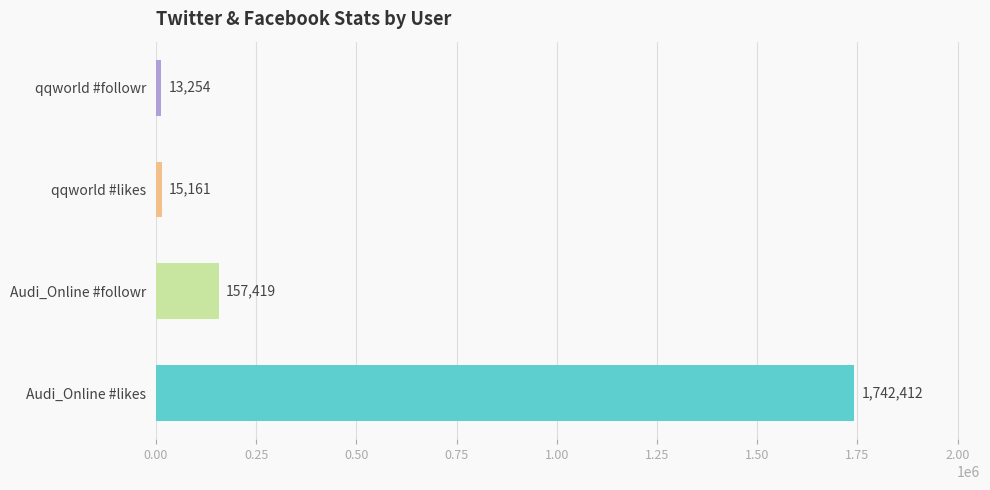

What is the difference between the #likes values at Audi_Online and qqworld?

1727251